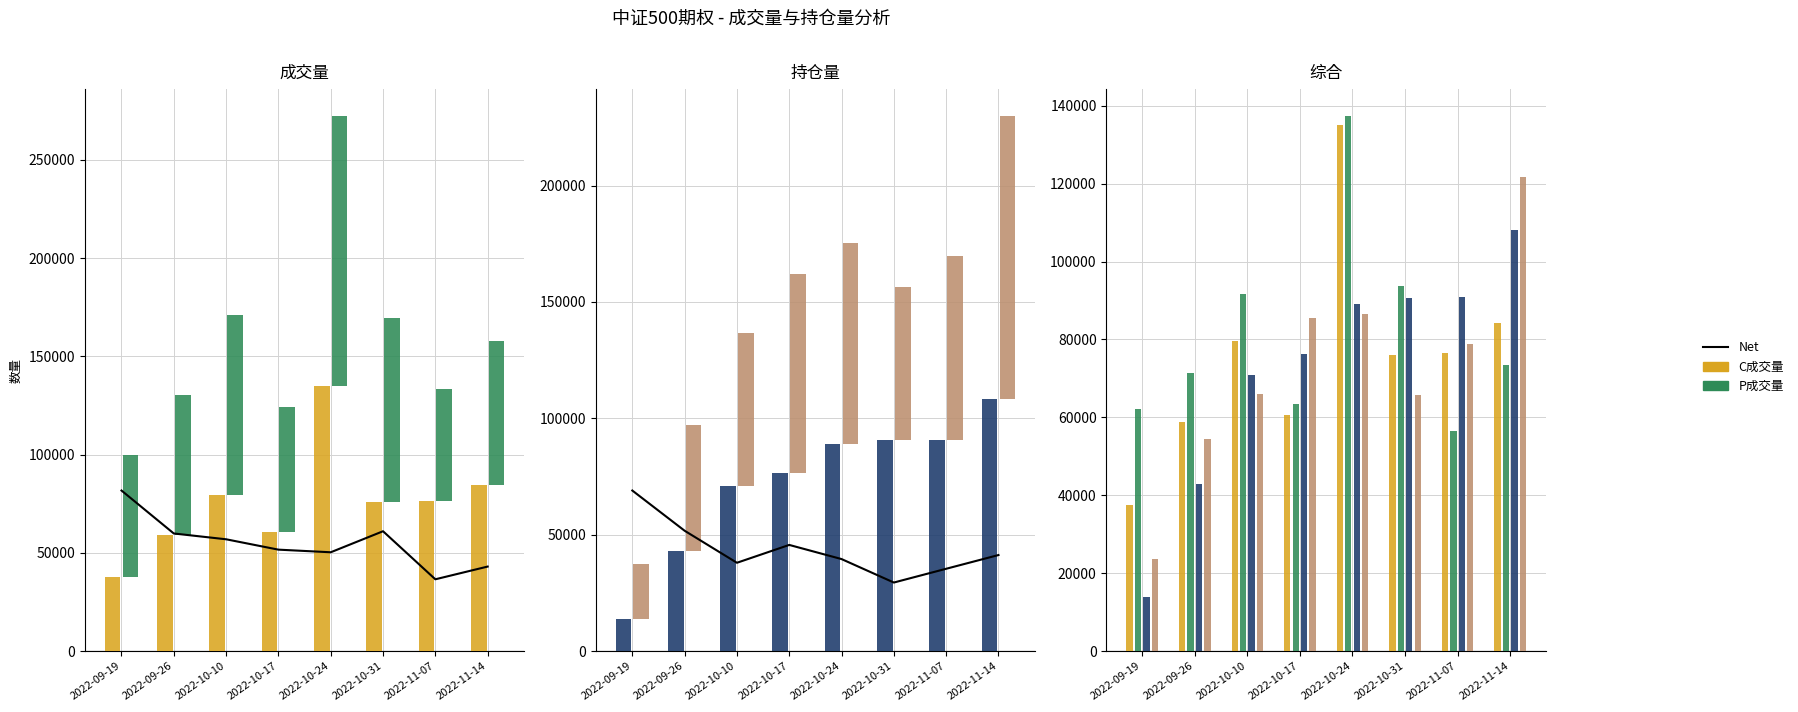

True or false: C成交量 has a value of 58848.0 at 2022-09-26.

True